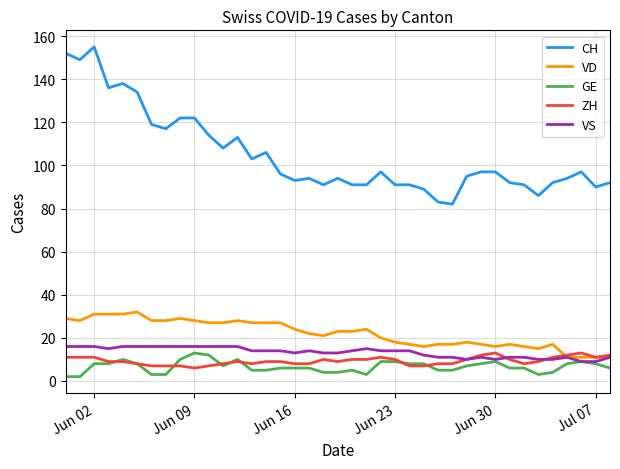

True or false: ZH and CH intersect in this chart.

False